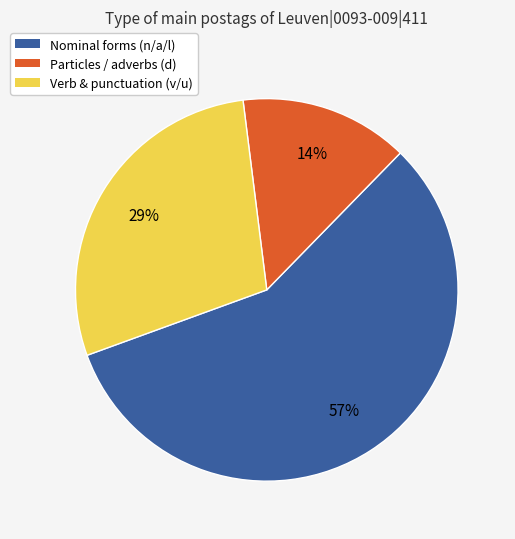

To the nearest percent, what is the average slice percentage?

33%